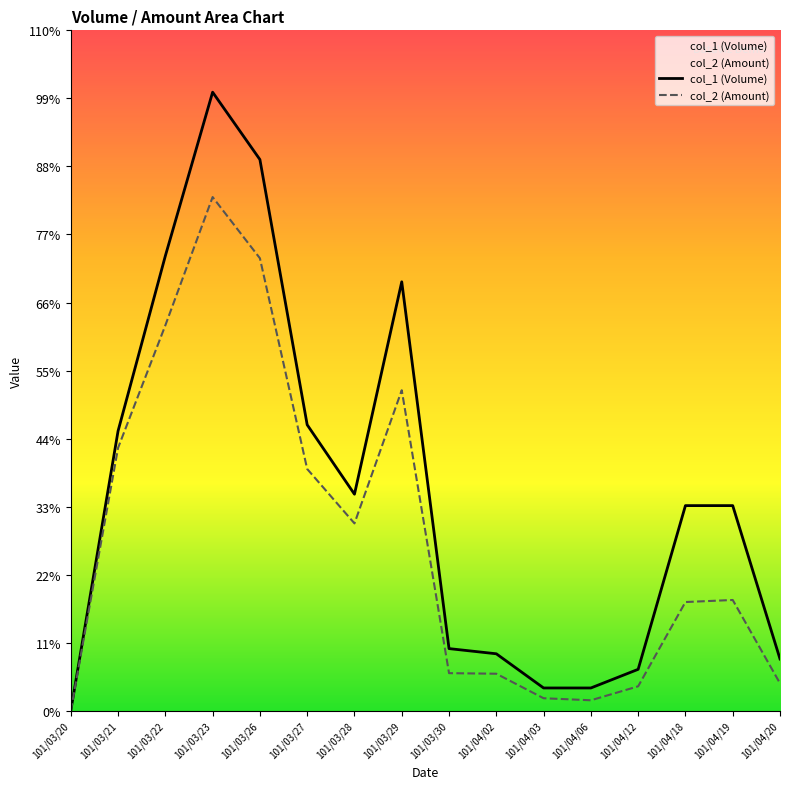

Which category has the highest value across all series?

101/03/23